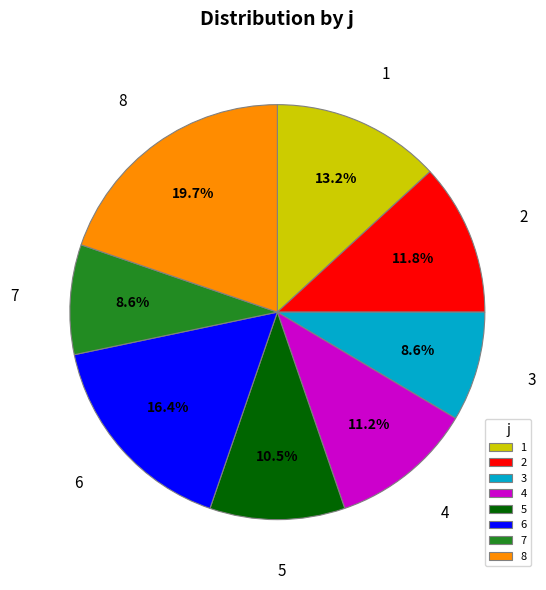

Between 6 and 8, which is larger?

8